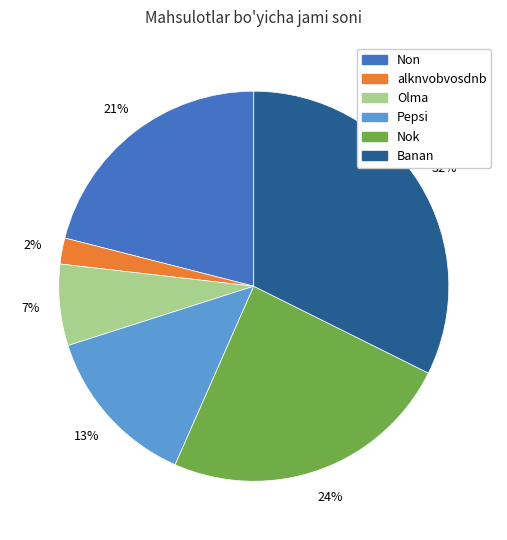

Which slice is the smallest?

alknvobvosdnb